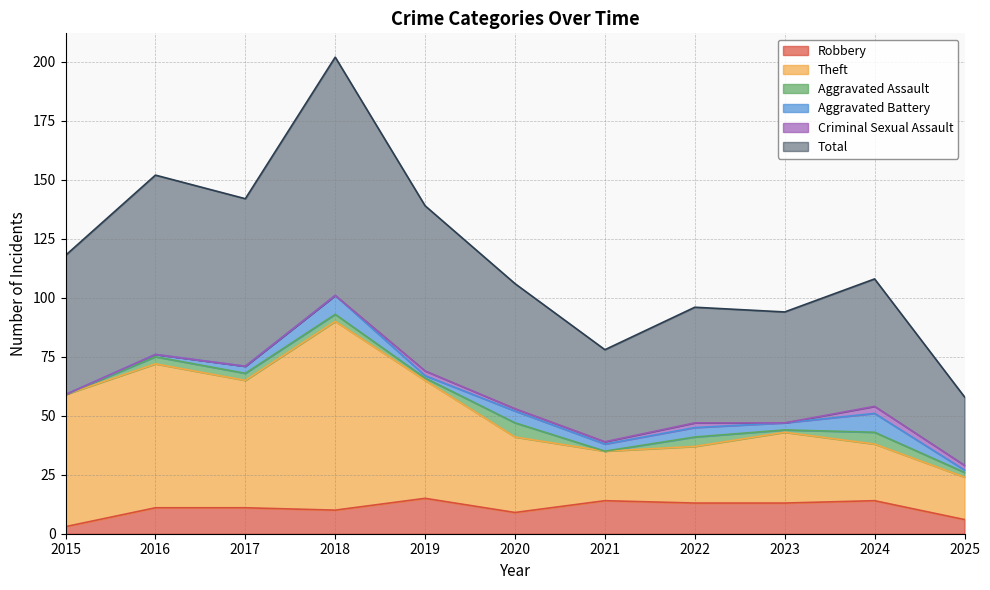

How many data points in Robbery are above 11?

5